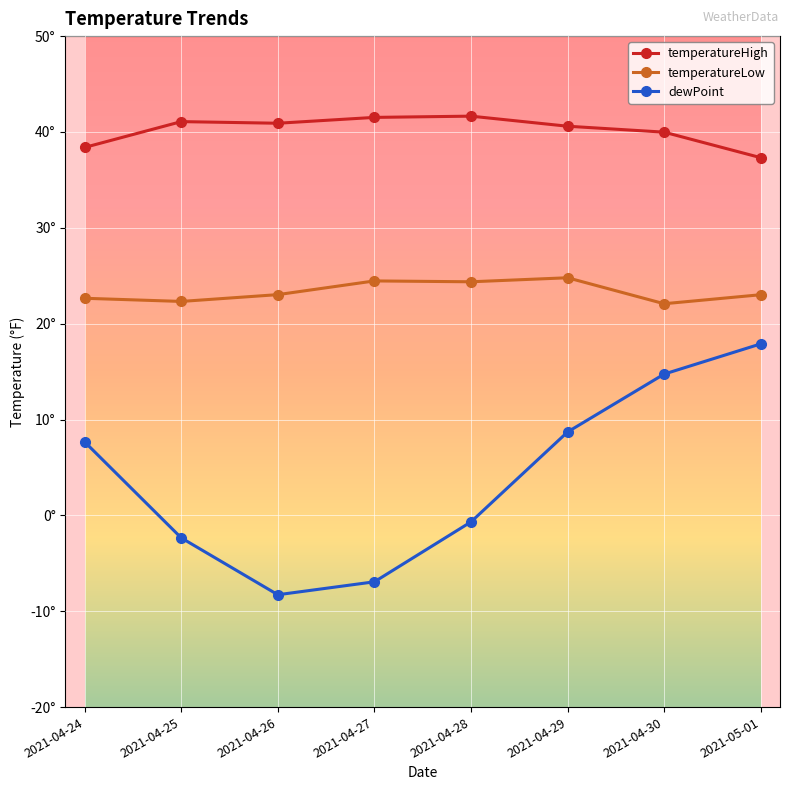

What is the difference between the dewPoint values at 2021-04-30 and 2021-05-01?

3.2